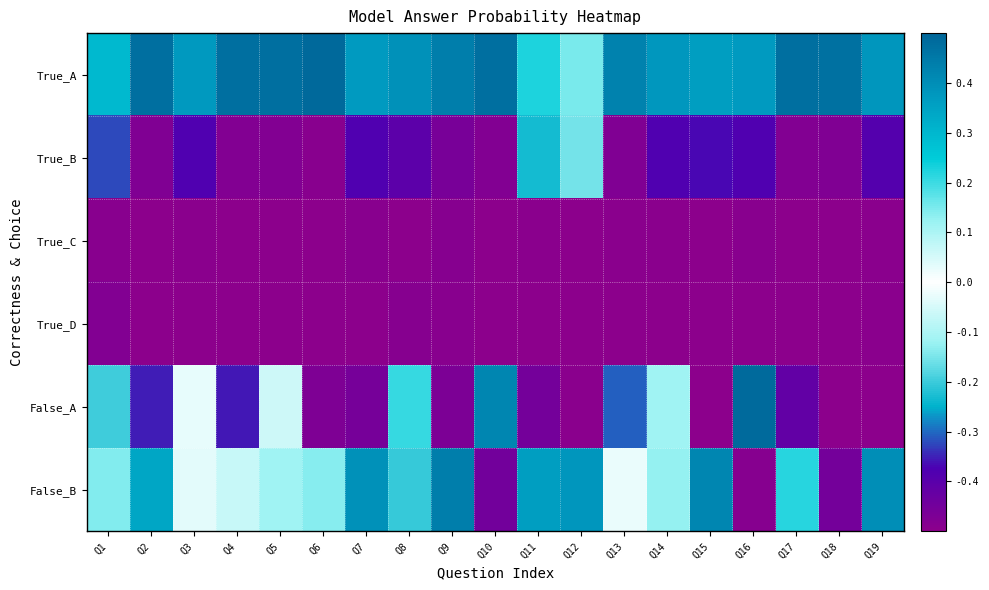

Reading left to right, extract all data points from this chart.

True_A: Q1=0.3	Q2=0.5	Q3=0.4	Q4=0.5	Q5=0.5	Q6=0.5	Q7=0.4	Q8=0.4	Q9=0.4	Q10=0.5	Q11=0.2	Q12=0.1	Q13=0.4	Q14=0.4	Q15=0.4	Q16=0.4	Q17=0.5	Q18=0.5	Q19=0.4
True_B: Q1=-0.3	Q2=-0.5	Q3=-0.4	Q4=-0.5	Q5=-0.5	Q6=-0.5	Q7=-0.4	Q8=-0.4	Q9=-0.5	Q10=-0.5	Q11=-0.2	Q12=-0.2	Q13=-0.5	Q14=-0.4	Q15=-0.4	Q16=-0.4	Q17=-0.5	Q18=-0.5	Q19=-0.4
True_C: Q1=-0.5	Q2=-0.5	Q3=-0.5	Q4=-0.5	Q5=-0.5	Q6=-0.5	Q7=-0.5	Q8=-0.5	Q9=-0.5	Q10=-0.5	Q11=-0.5	Q12=-0.5	Q13=-0.5	Q14=-0.5	Q15=-0.5	Q16=-0.5	Q17=-0.5	Q18=-0.5	Q19=-0.5
True_D: Q1=-0.5	Q2=-0.5	Q3=-0.5	Q4=-0.5	Q5=-0.5	Q6=-0.5	Q7=-0.5	Q8=-0.5	Q9=-0.5	Q10=-0.5	Q11=-0.5	Q12=-0.5	Q13=-0.5	Q14=-0.5	Q15=-0.5	Q16=-0.5	Q17=-0.5	Q18=-0.5	Q19=-0.5
False_A: Q1=-0.2	Q2=-0.4	Q3=0.0	Q4=-0.4	Q5=0.1	Q6=-0.5	Q7=-0.5	Q8=0.2	Q9=-0.5	Q10=0.4	Q11=-0.5	Q12=-0.5	Q13=-0.3	Q14=0.1	Q15=-0.5	Q16=0.5	Q17=-0.4	Q18=-0.5	Q19=-0.5
False_B: Q1=0.1	Q2=0.3	Q3=-0.0	Q4=0.1	Q5=-0.1	Q6=0.1	Q7=0.4	Q8=-0.2	Q9=0.4	Q10=-0.4	Q11=0.4	Q12=0.4	Q13=0.0	Q14=-0.1	Q15=0.4	Q16=-0.5	Q17=0.2	Q18=-0.5	Q19=0.4